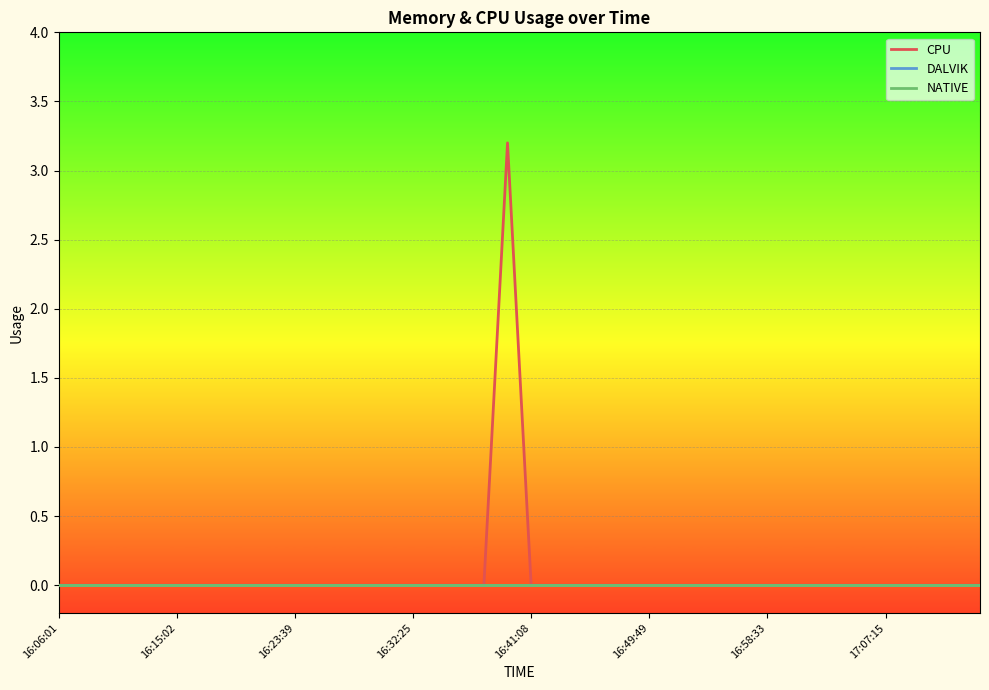

Is this an area chart (filled region under the line)?

No